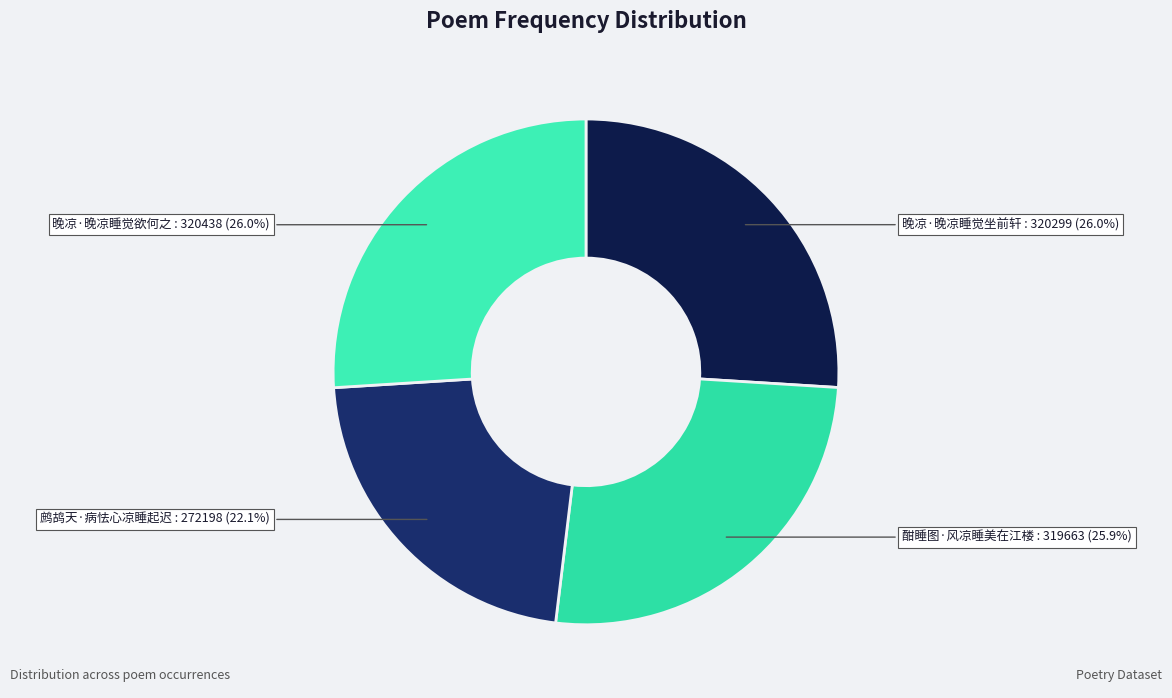

How many slices are in this pie chart?

4